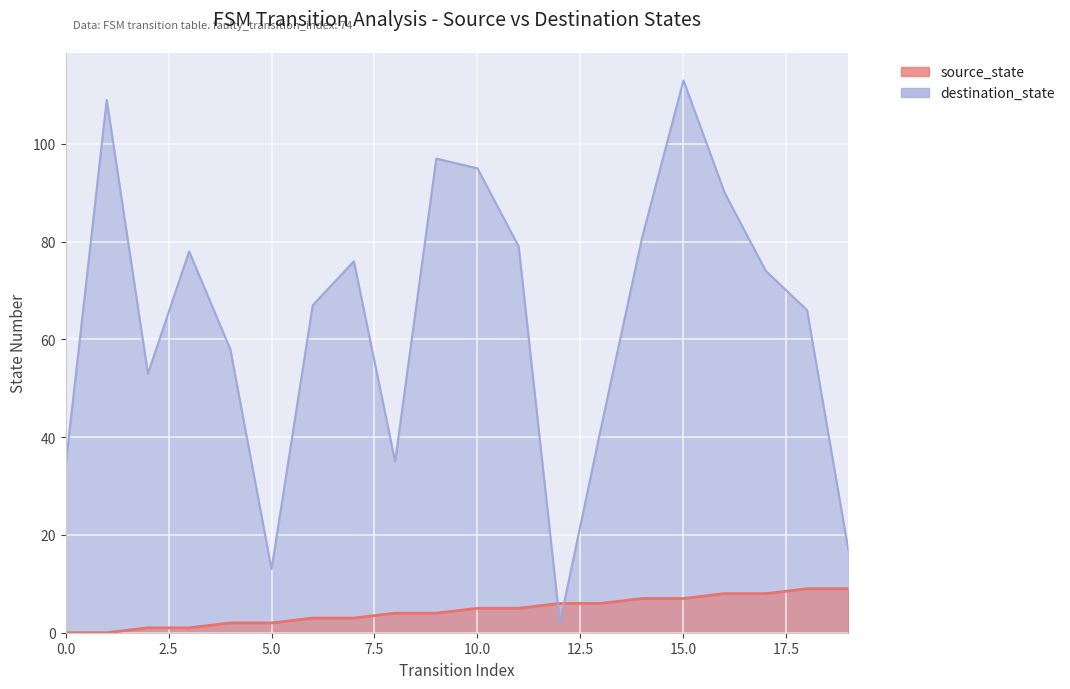

What is the total value across all series at 18?

75